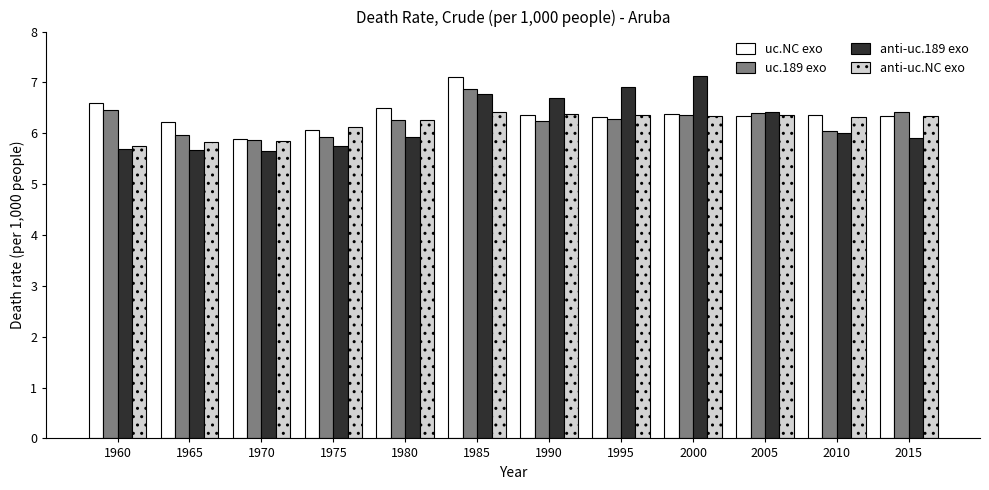

What is the minimum value for uc.NC exo?

5.9